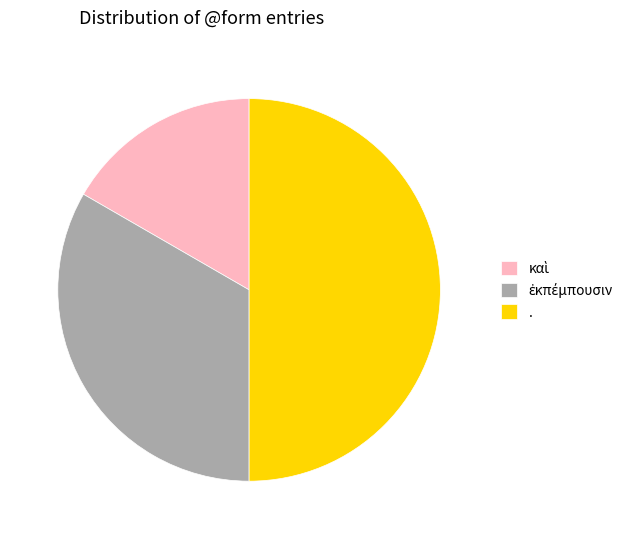

Which slice is the largest?

.